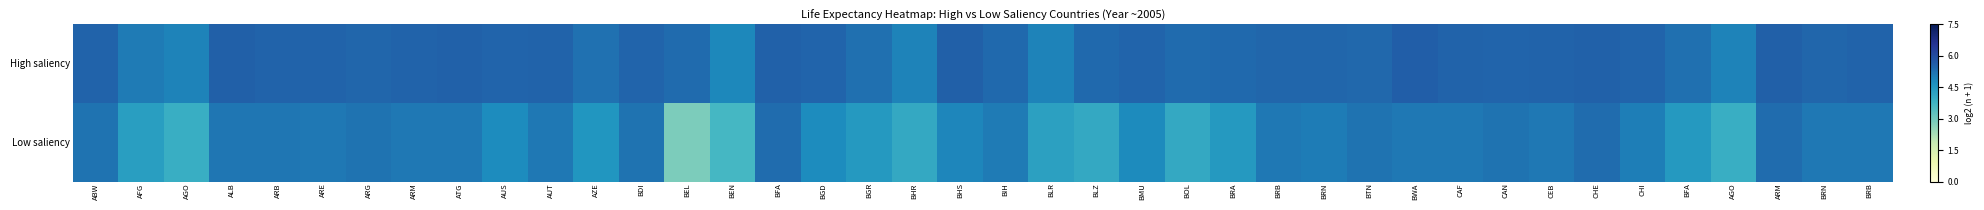

At how many categories does at least one series exceed 3?

40